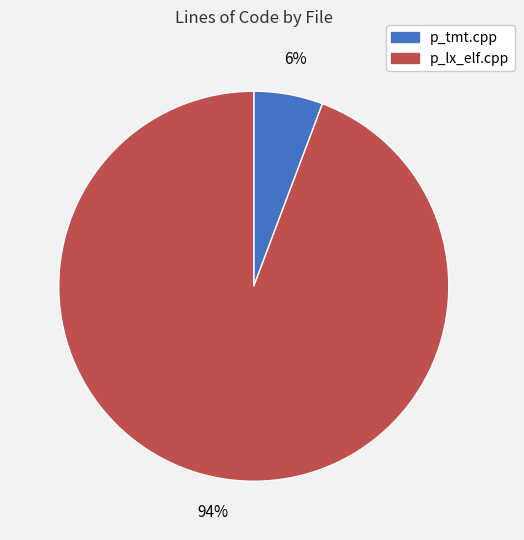

What percentage is the p_tmt.cpp slice, to the nearest percent?

6%